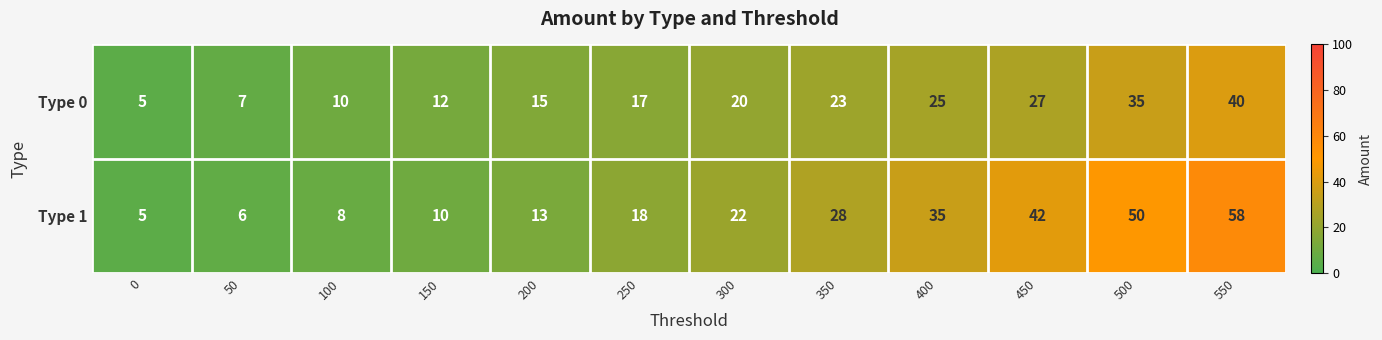

Reading left to right, list all the values displayed in this chart.

Type 0: 5	7	10	12	15	17	20	23	25	27	35	40
Type 1: 5	6	8	10	13	18	22	28	35	42	50	58